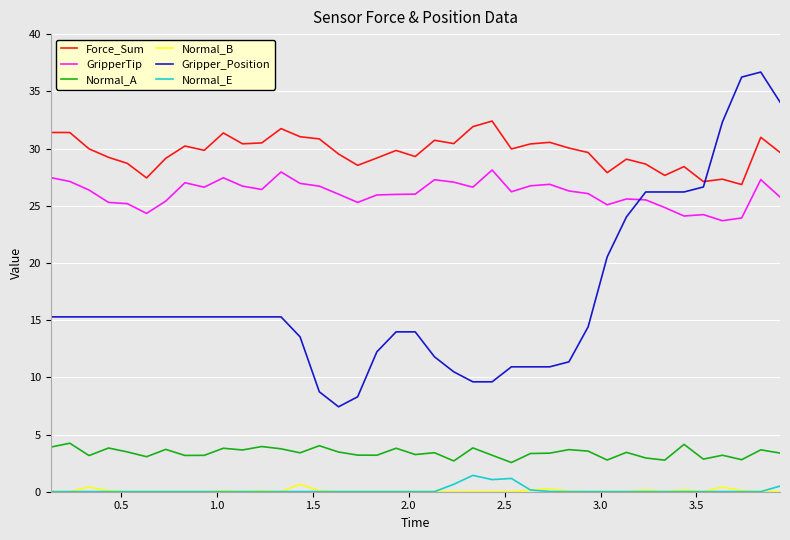

Which series has the largest total across all categories?

Force_Sum